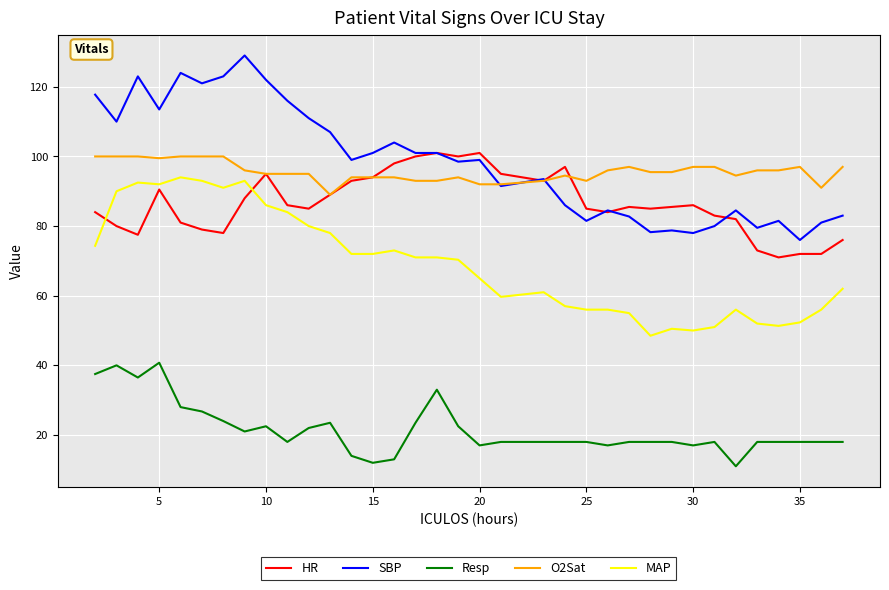

Which series has the largest range (max minus min)?

SBP